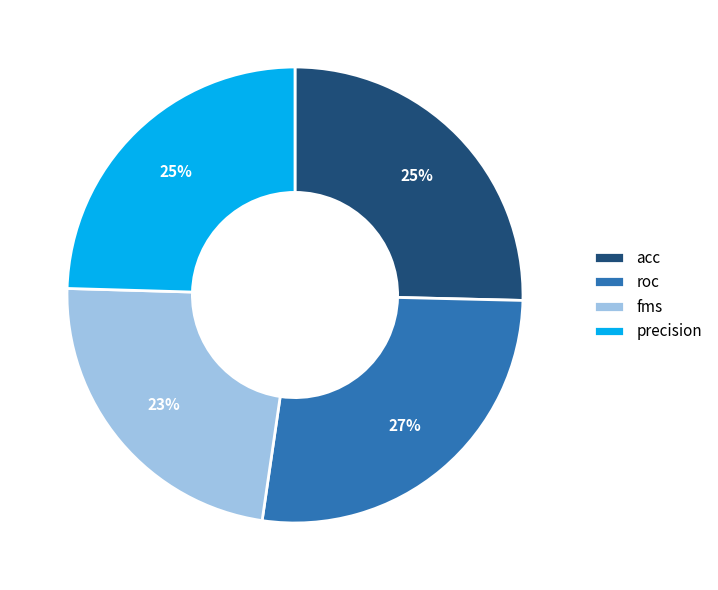

Which slice is the largest?

roc